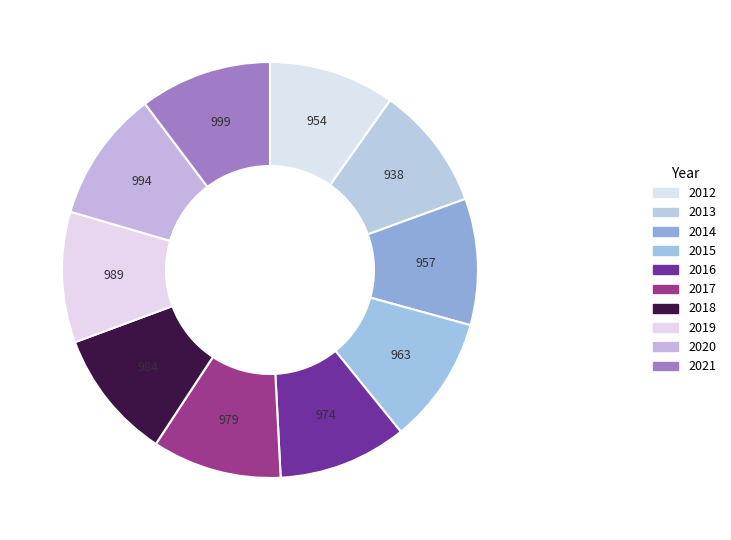

How many segments does this pie chart have?

10